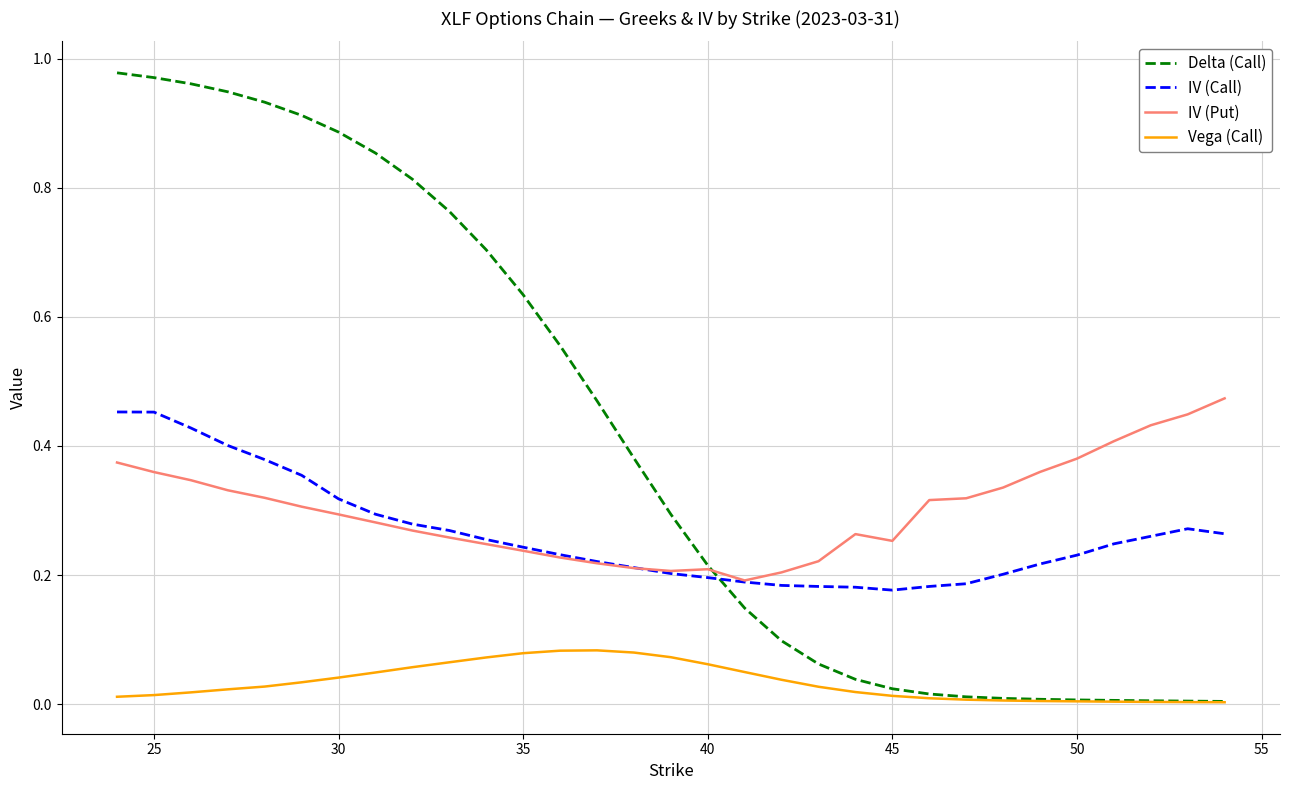

Which series has the widest spread of values?

Delta (Call)